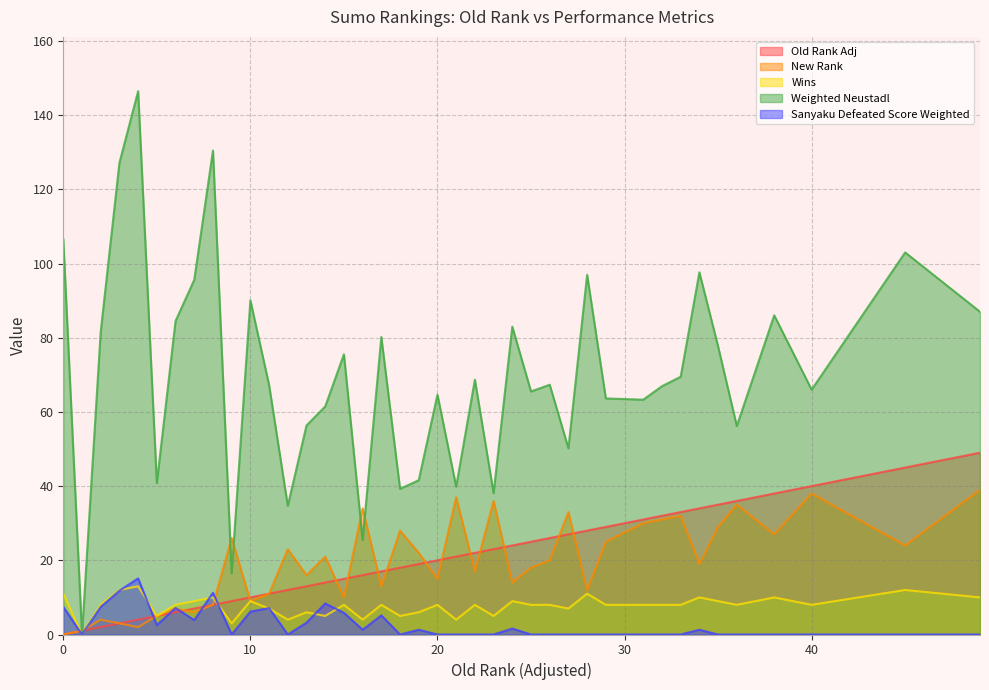

What is the label of the 26th point from the right?

24